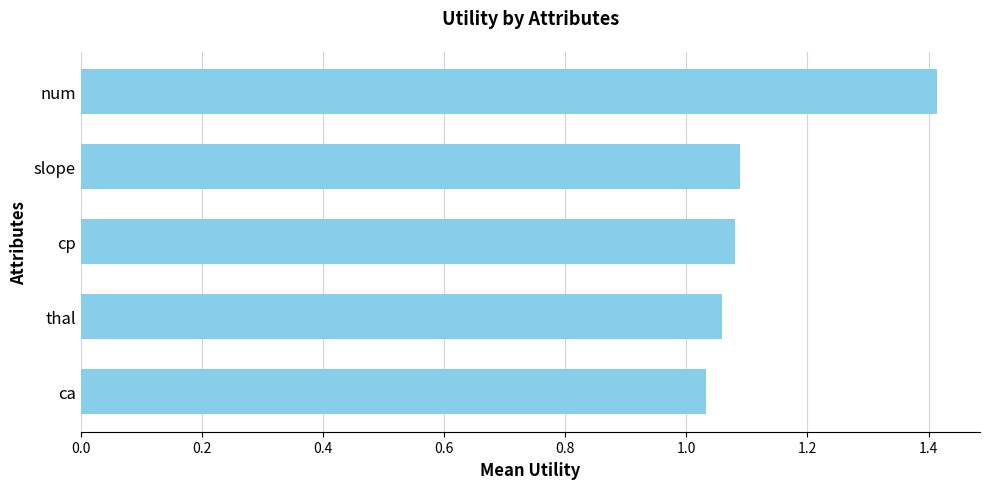

Which label corresponds to the largest value in the chart?

num